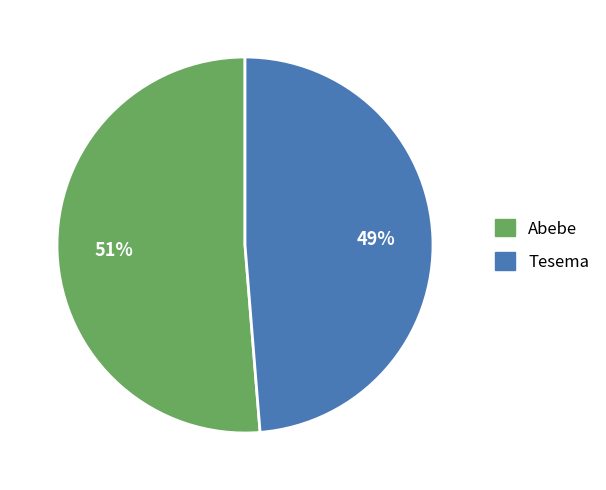

Between Tesema and Abebe, which is larger?

Abebe